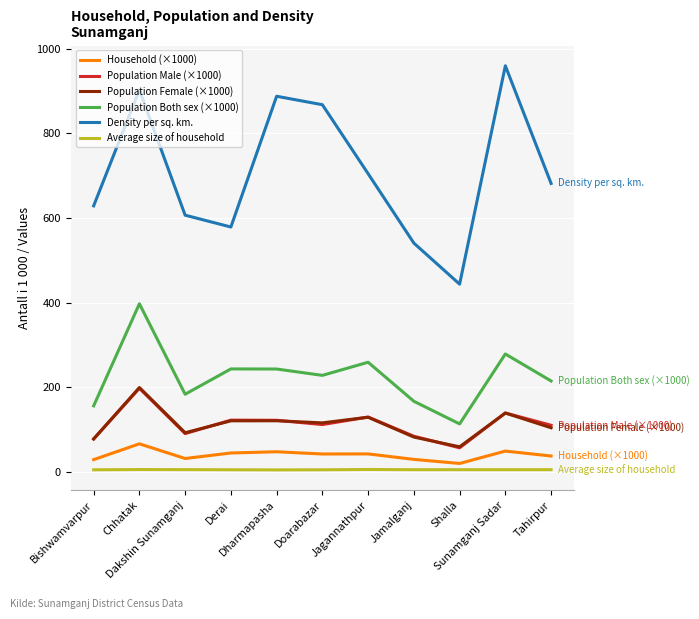

What are all the series names shown in the legend?

Household (×1000), Population Male (×1000), Population Female (×1000), Population Both sex (×1000), Density per sq. km., Average size of household